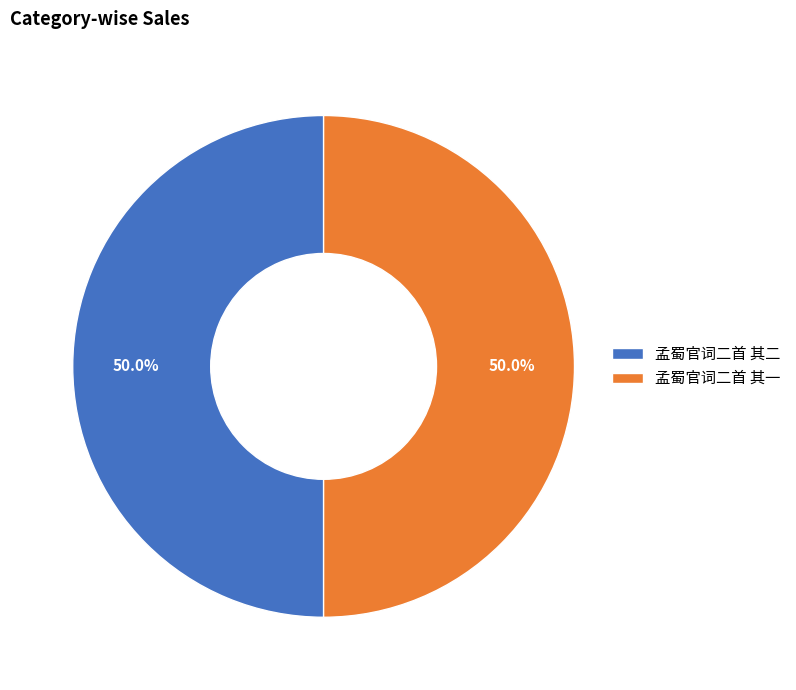

How much of the chart is everything except 孟蜀官词二首 其二?

50.0%